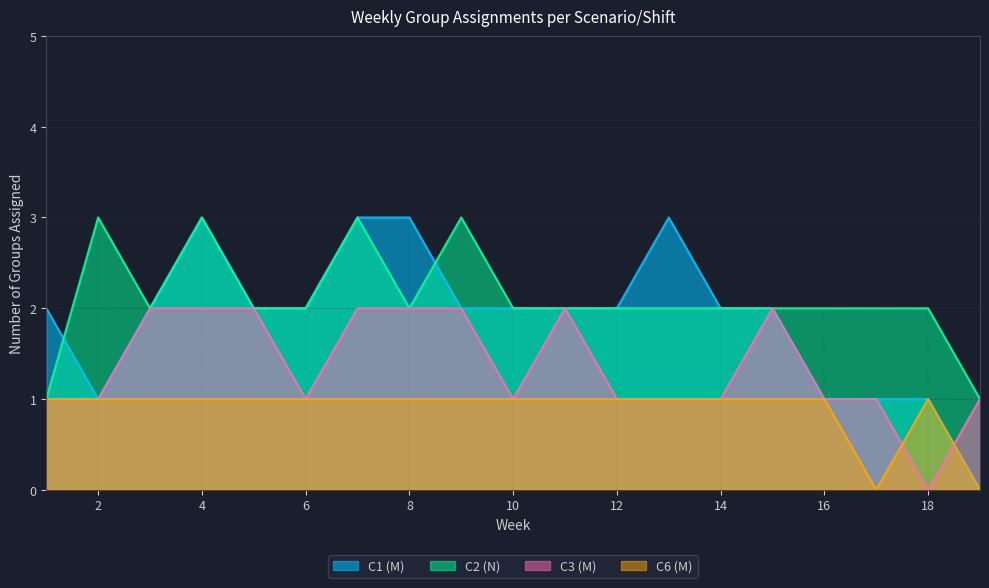

Count the number of data series in this chart.

4